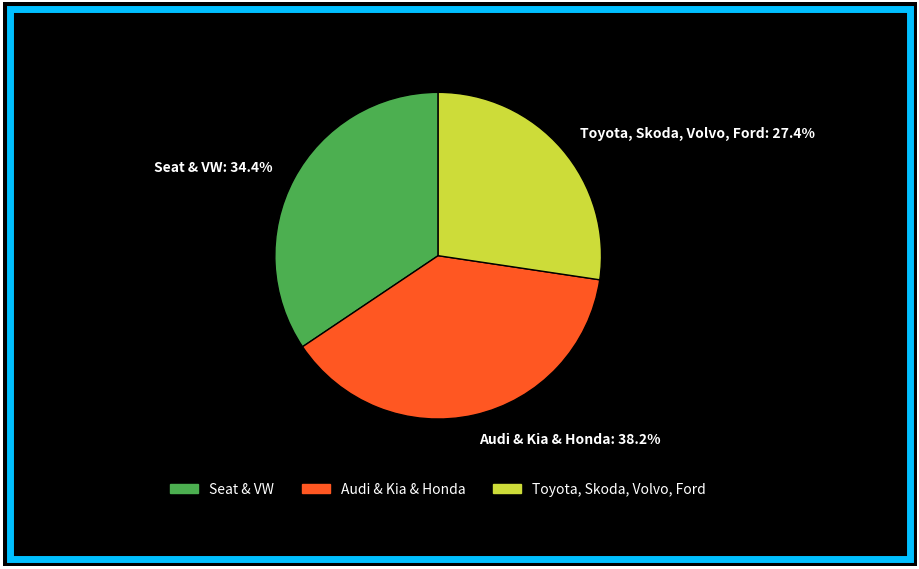

Is there any slice that represents more than half of the pie?

No